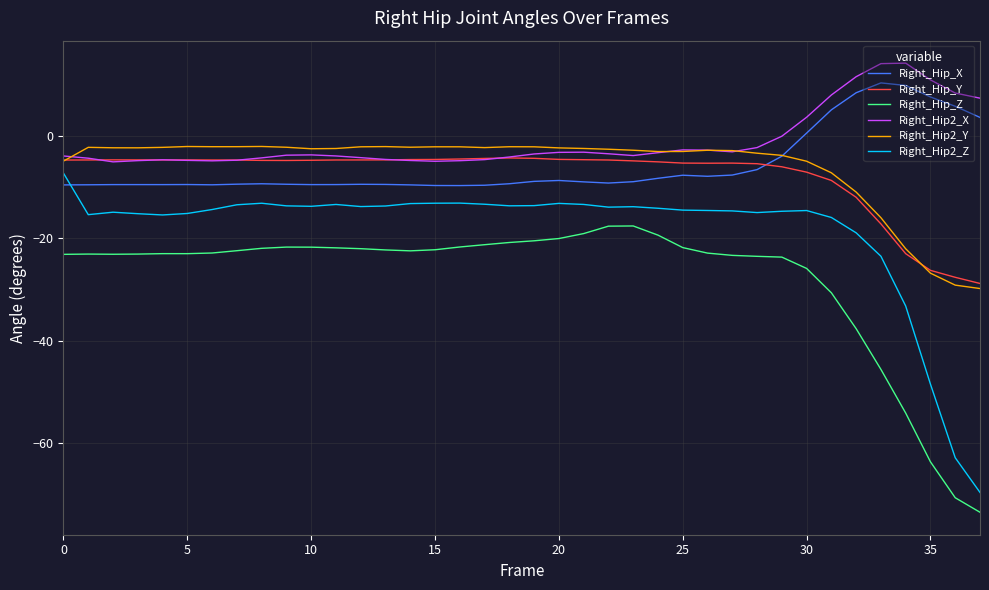

What is the smallest value displayed?

-73.6